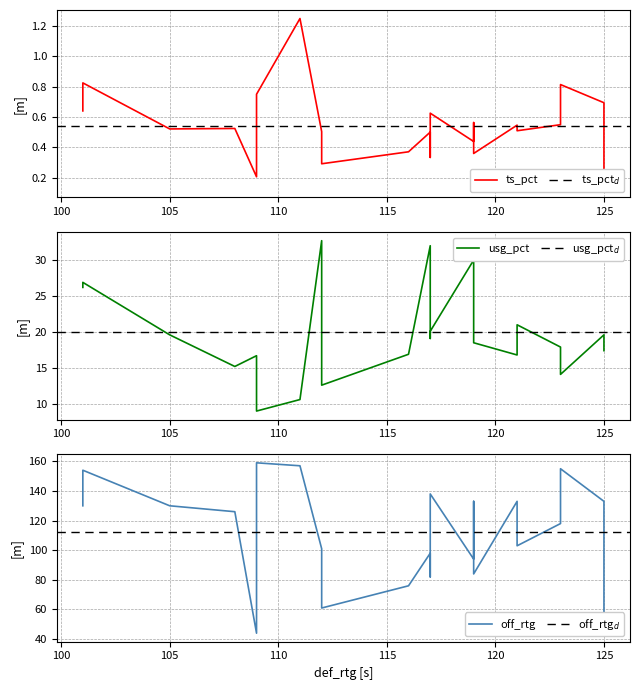

True or false: ts_pct and off_rtg intersect in this chart.

False